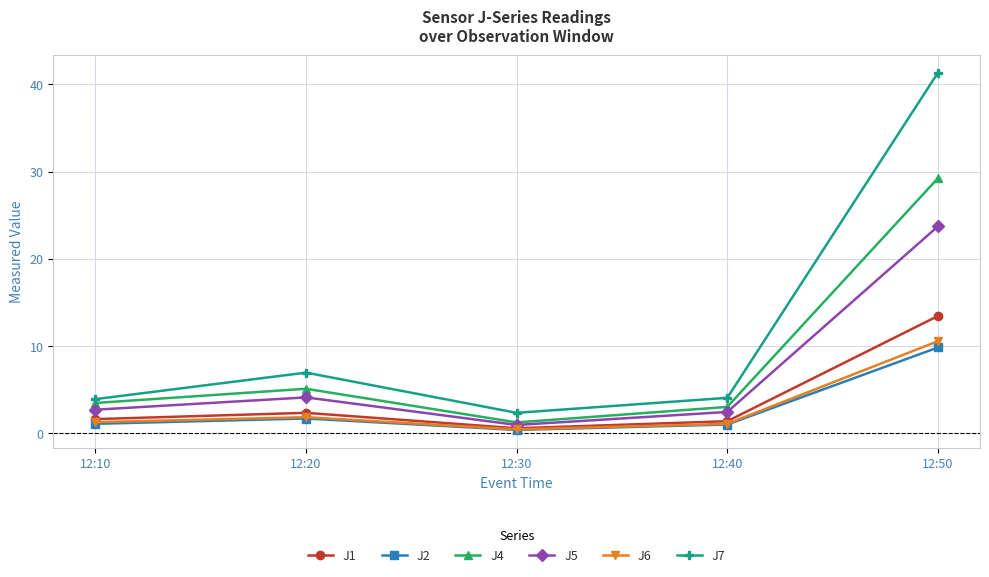

What is the value of the J7 point at the 4th from the left?

4.1